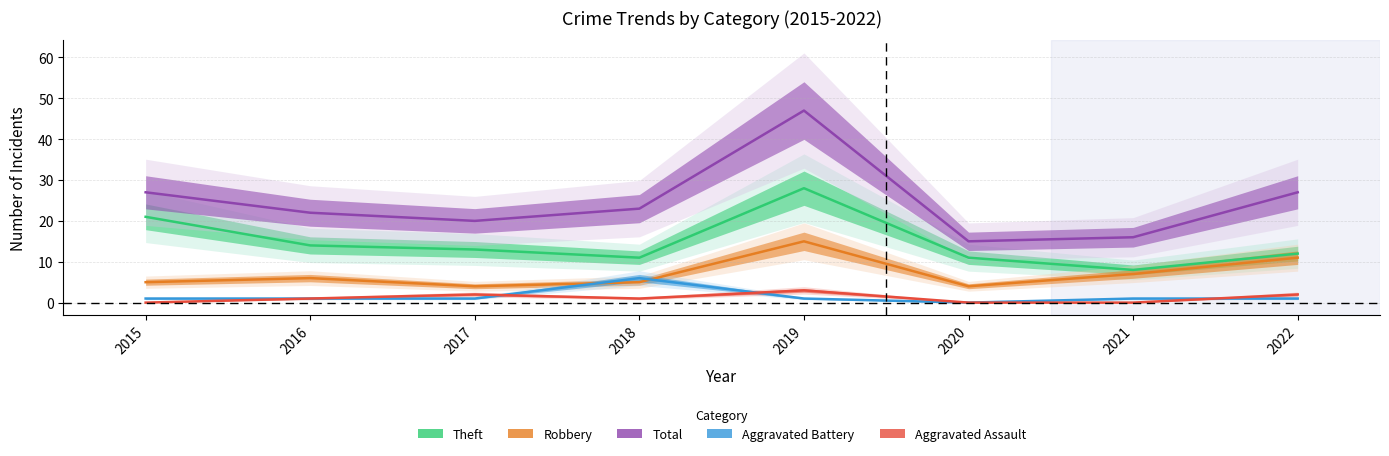

How many values in Aggravated Battery are above zero?

7